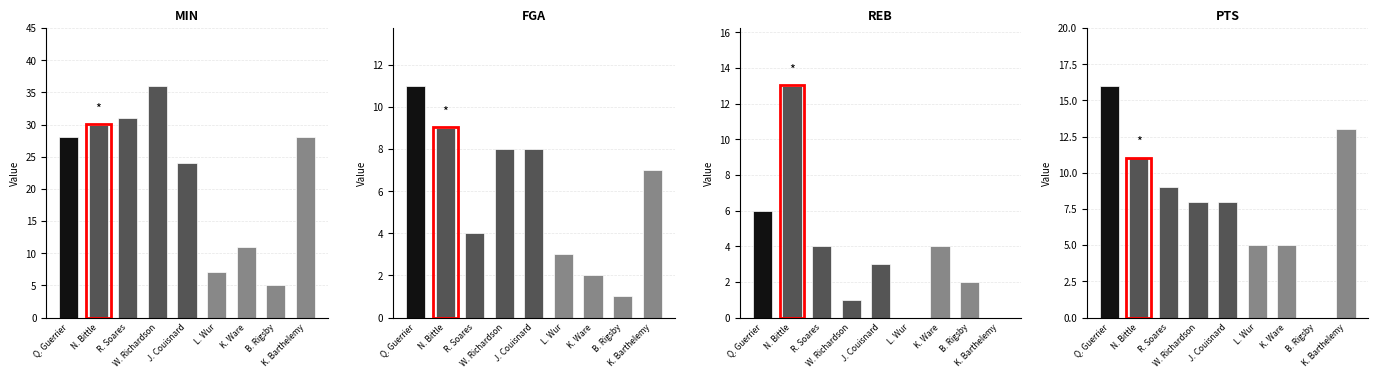

How many series are shown in this chart?

4